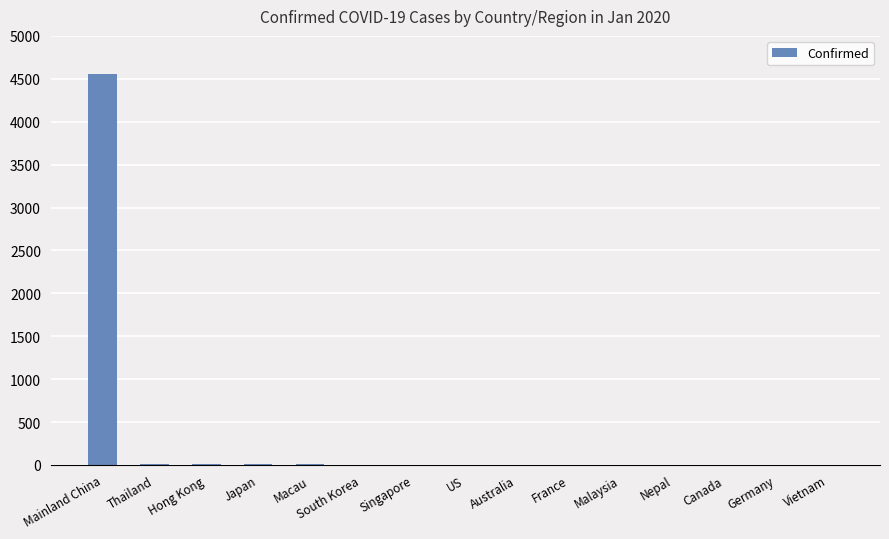

What is the sum of all values?

4610